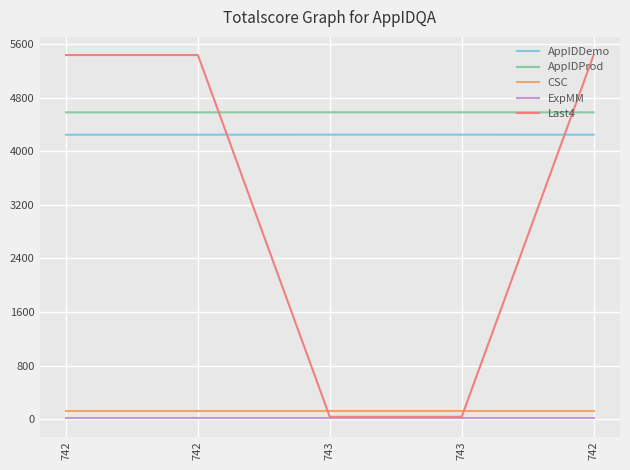

At which category is the sum across all series the highest?

742